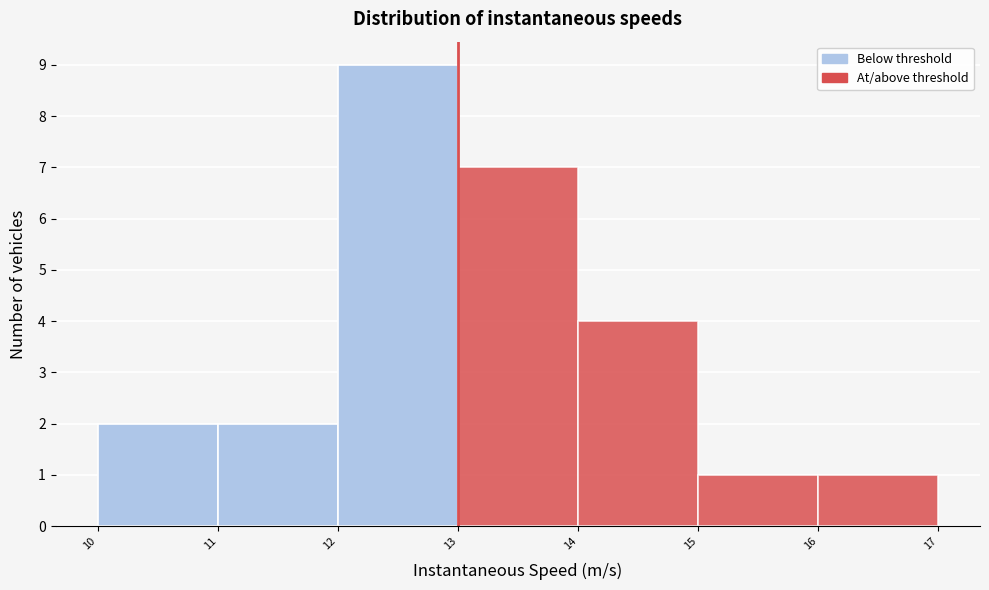

What is the height of the bar covering 16 to 17 on the x-axis? The values are not printed on the chart, so give them approximately, as read against the axis.

1